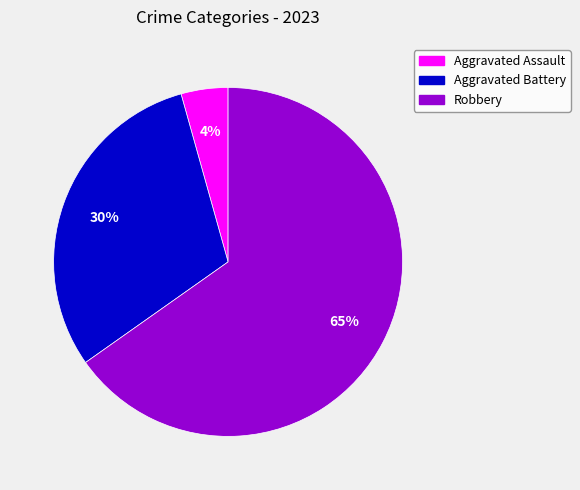

Which category accounts for the majority?

Robbery